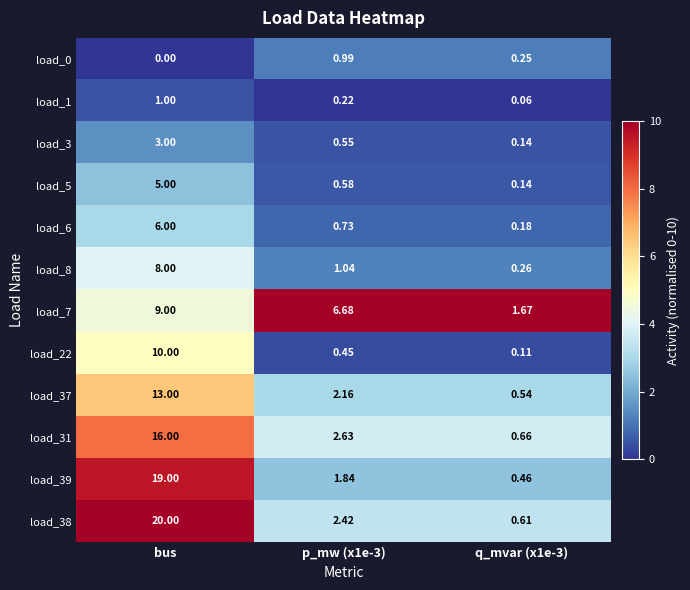

Is the value of load_37 at p_mw (x1e-3) greater than the value of load_8 at bus?

No